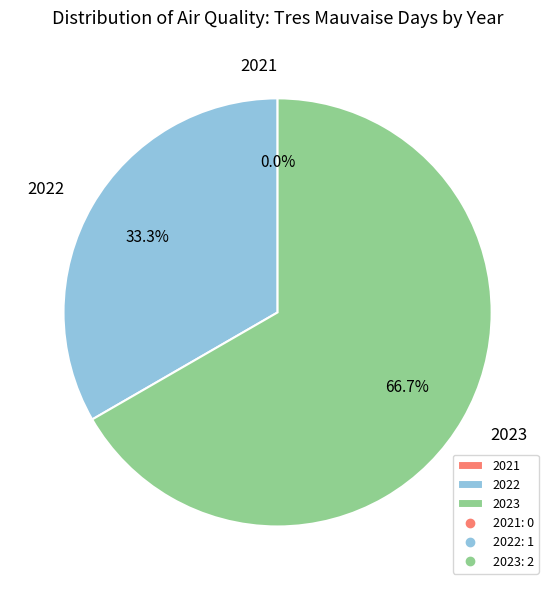

To the nearest percent, what is the difference between the largest and smallest slice percentages?

67%